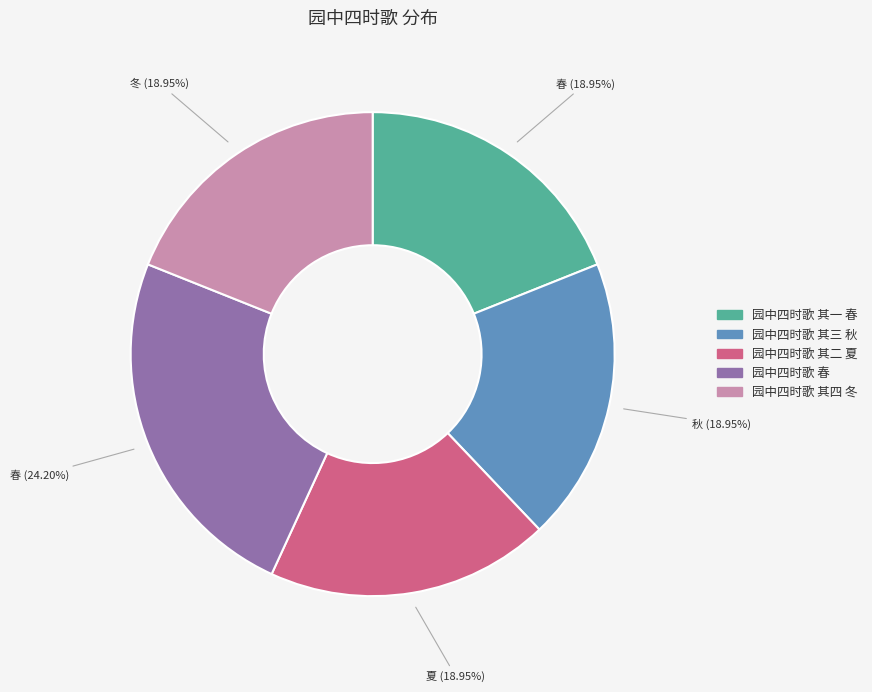

Which slice is the largest?

园中四时歌 春